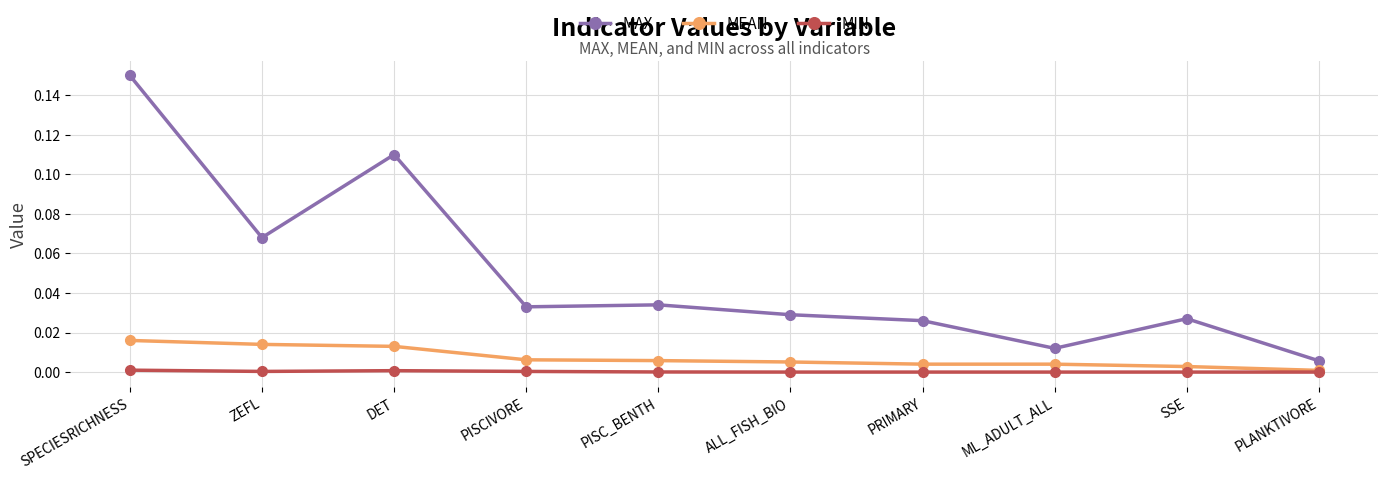

Which category has the highest value in the MAX series?

SPECIESRICHNESS